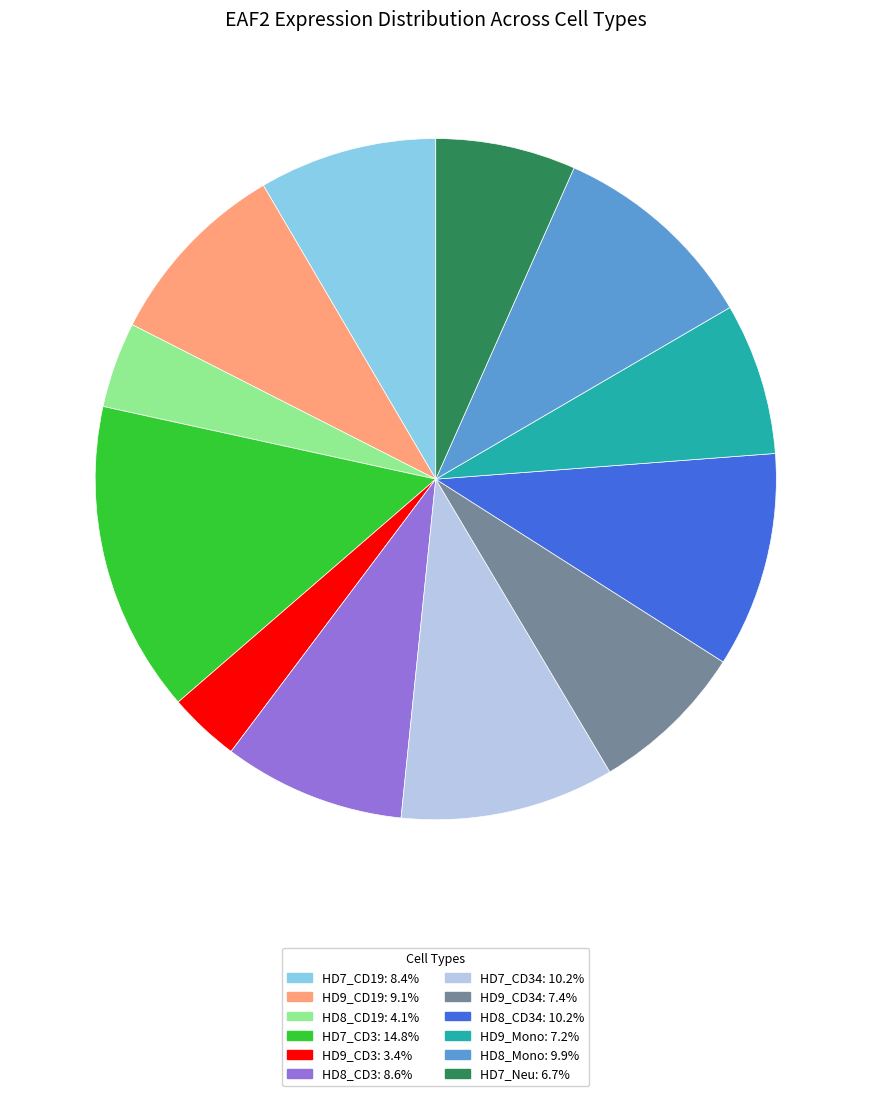

How many slices are in this pie chart?

12